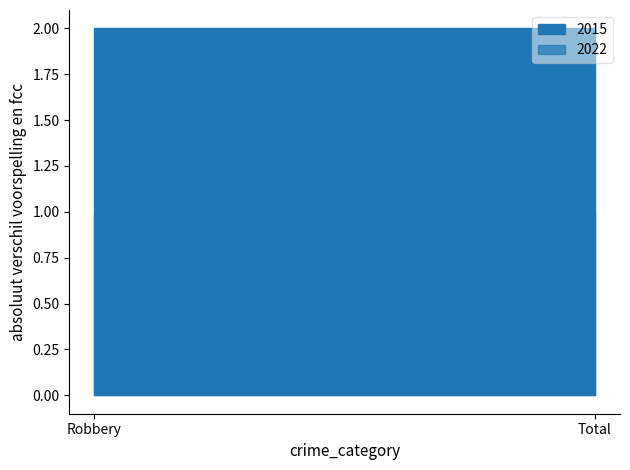

Reading left to right, extract all data points from this chart.

2015: 2	2
2022: 1	1